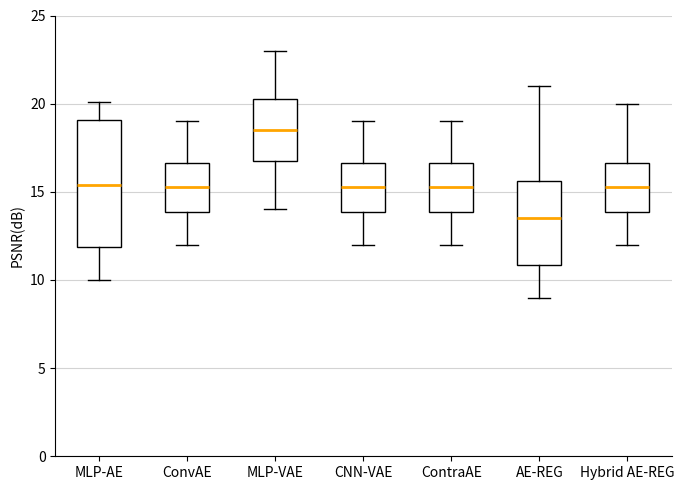

Reading left to right, read every box against the y-axis: the position of its median line, the range the box covers, and the ends of its whiskers. The values are not printed on the chart, so give them approximately, as read against the axis.

MLP-AE: median 15.5, box 12.0 to 19.0, whiskers 10.0 to 20.0
ConvAE: median 15.5, box 14.0 to 16.5, whiskers 12.0 to 19.0
MLP-VAE: median 18.5, box 17.0 to 20.5, whiskers 14.0 to 23.0
CNN-VAE: median 15.5, box 14.0 to 16.5, whiskers 12.0 to 19.0
ContraAE: median 15.5, box 14.0 to 16.5, whiskers 12.0 to 19.0
AE-REG: median 13.5, box 11.0 to 15.5, whiskers 9.0 to 21.0
Hybrid AE-REG: median 15.5, box 14.0 to 16.5, whiskers 12.0 to 20.0